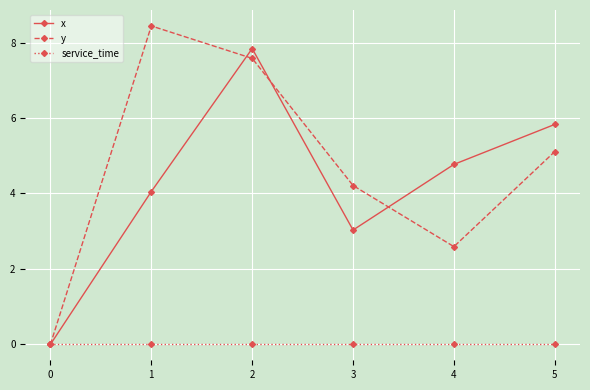

Is it true that service_time equals 0.0 at 4?

True